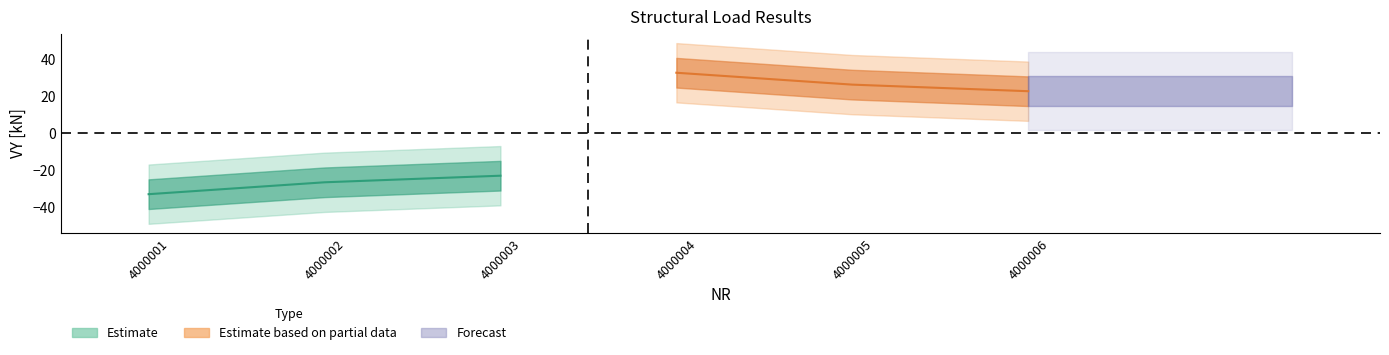

What is the sum of the VY [kN] values at 4000002 and 4000006?

-3.6